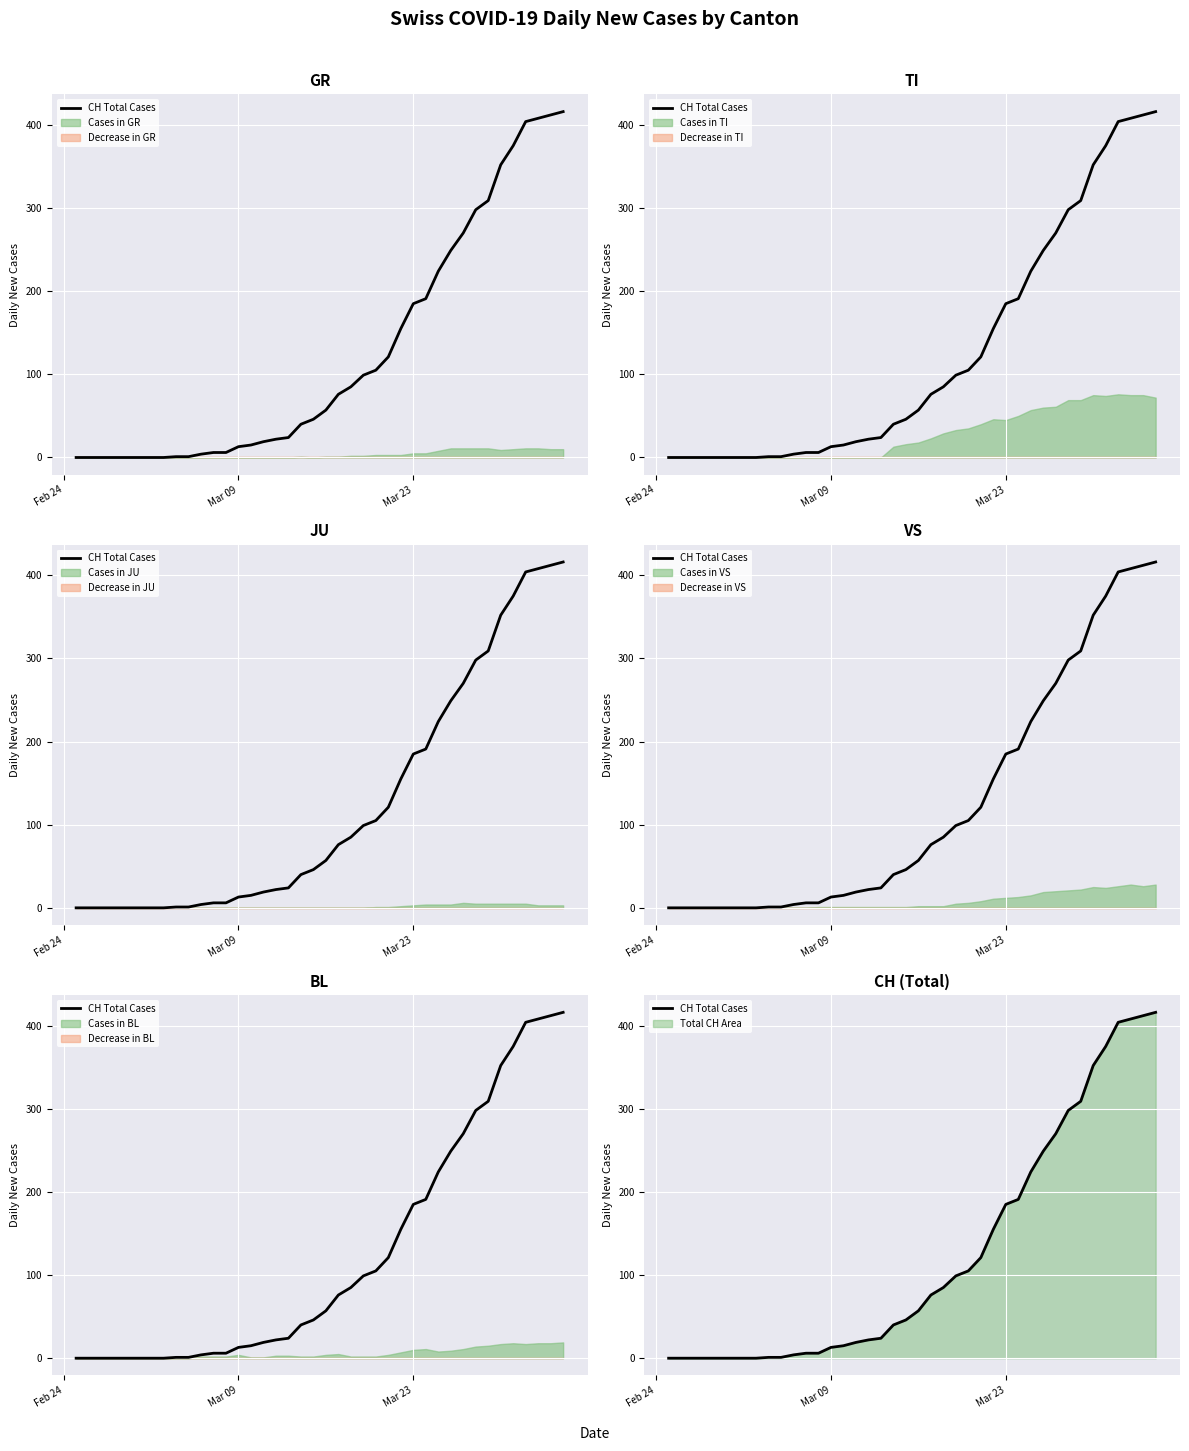

What is the greatest value displayed?

416